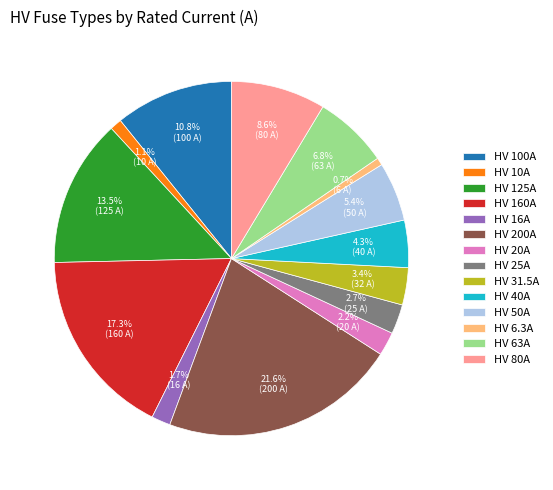

Do HV 50A and HV 160A together represent more than half of the pie?

No